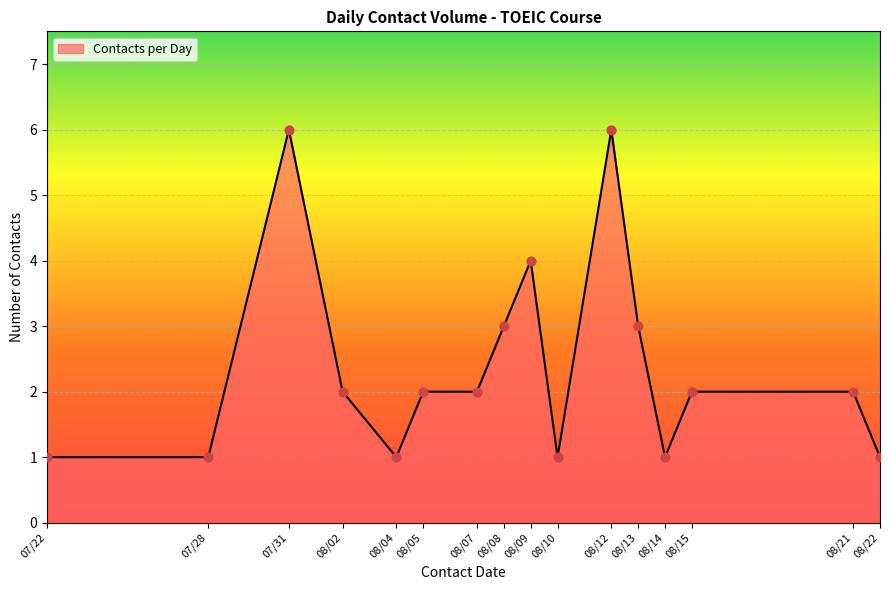

Which has a higher value, 08/09 or 08/22?

08/09